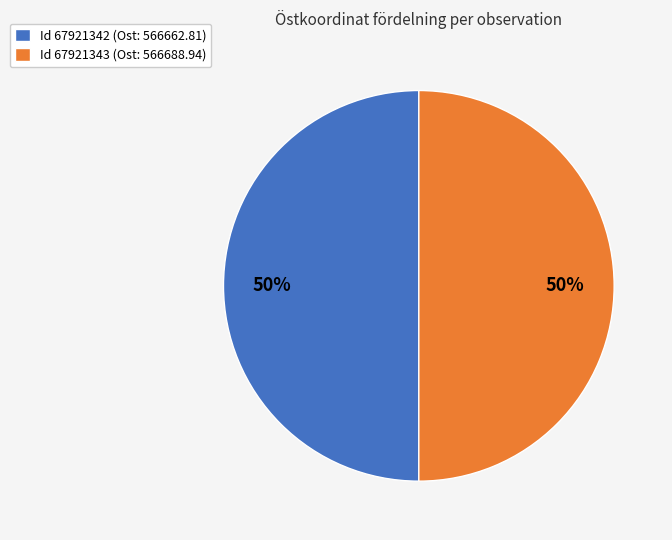

Is the sum of Id 67921343 (Ost: 566688.94) and Id 67921342 (Ost: 566662.81) greater than half?

Yes